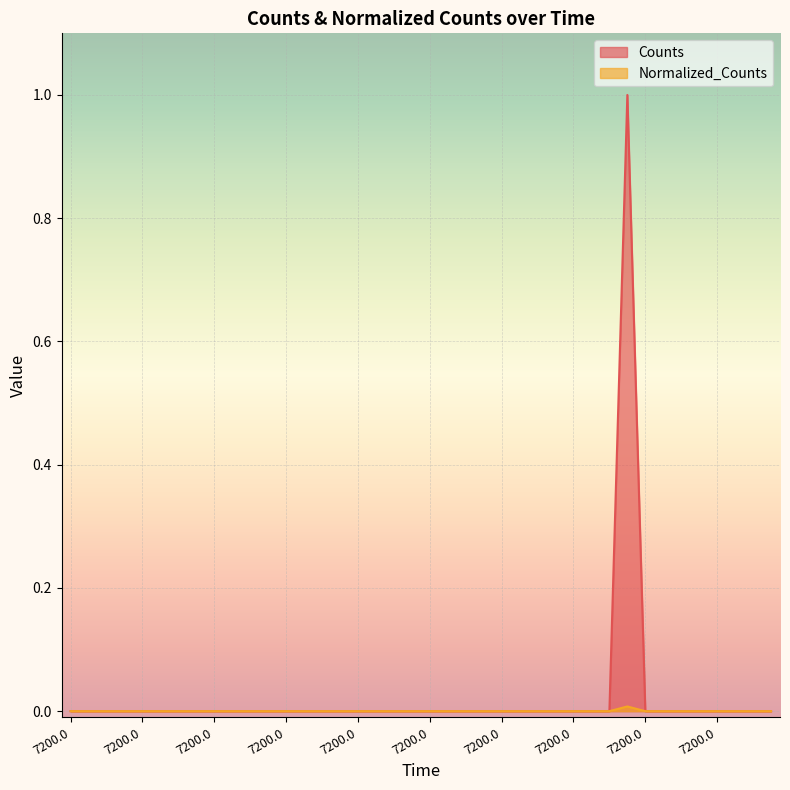

Reading left to right, transcribe all the data shown in this chart.

Counts: 0.0	0.0	0.0	0.0	0.0	0.0	0.0	0.0	0.0	0.0	0.0	0.0	0.0	0.0	0.0	0.0	0.0	0.0	0.0	0.0	0.0	0.0	0.0	0.0	0.0	0.0	0.0	0.0	0.0	0.0	0.0	1.0	0.0	0.0	0.0	0.0	0.0	0.0	0.0	0.0
Normalized_Counts: 0.0	0.0	0.0	0.0	0.0	0.0	0.0	0.0	0.0	0.0	0.0	0.0	0.0	0.0	0.0	0.0	0.0	0.0	0.0	0.0	0.0	0.0	0.0	0.0	0.0	0.0	0.0	0.0	0.0	0.0	0.0	0.0	0.0	0.0	0.0	0.0	0.0	0.0	0.0	0.0